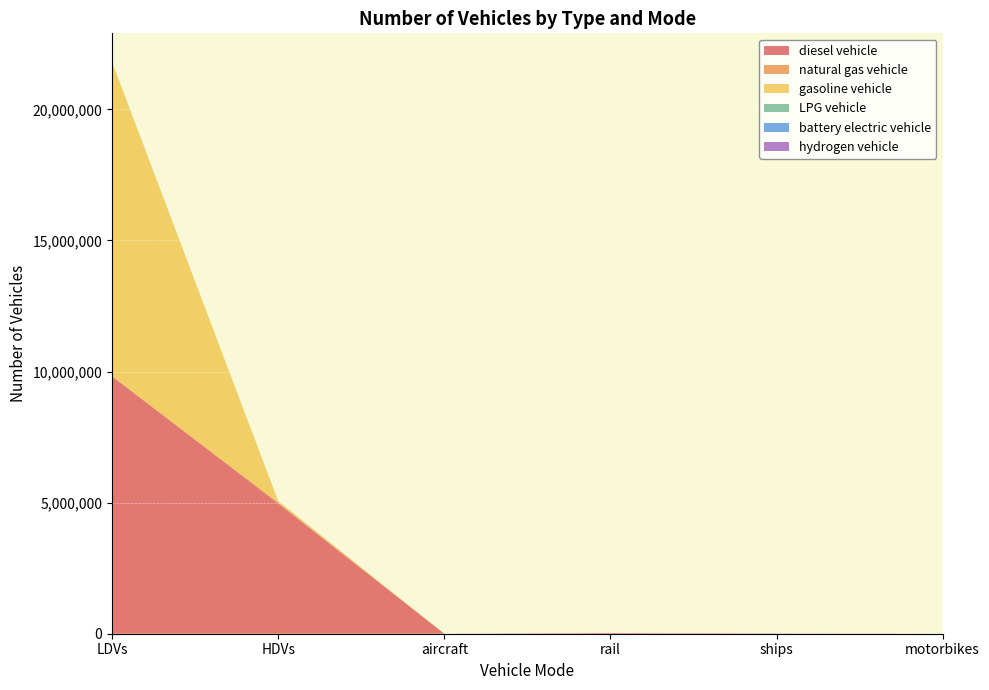

Reading right to left, extract all data points from this chart.

diesel vehicle: 0.0	10110.0	26052.4	895.5	4968137.0	9818361.3
natural gas vehicle: 0.0	0.0	0.0	0.0	43170.0	14866.6
gasoline vehicle: 0.0	0.0	0.0	0.0	49465.0	11972117.5
LPG vehicle: 0.0	0.0	0.0	0.0	4008.0	5402.9
battery electric vehicle: 0.0	0.0	0.0	0.0	0.0	84.0
hydrogen vehicle: 0.0	0.0	0.0	0.0	114.0	0.0